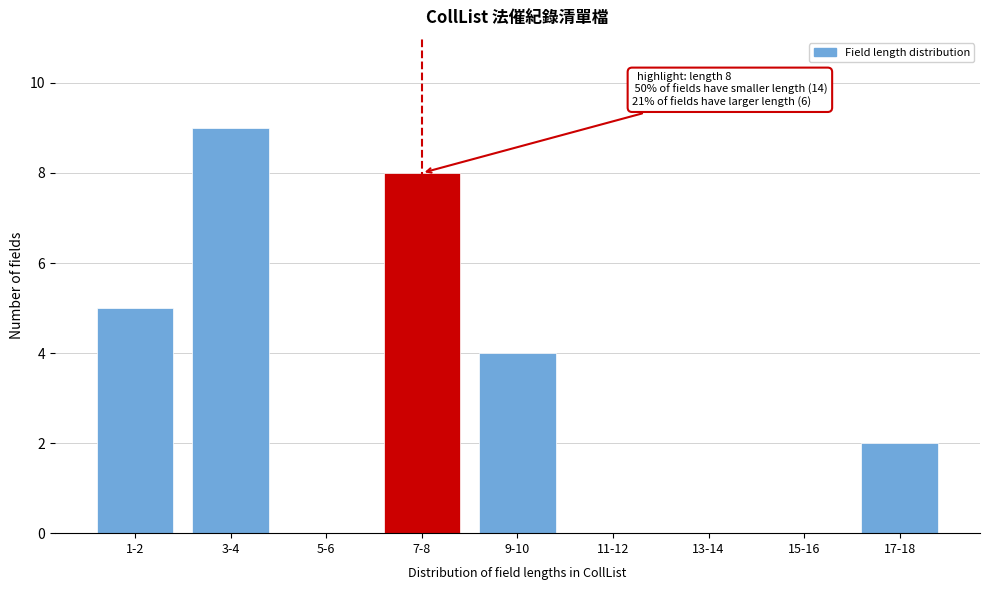

Reading left to right, extract all data points from this chart.

1-2=5	3-4=9	5-6=0	7-8=8	9-10=4	11-12=0	13-14=0	15-16=0	17-18=2